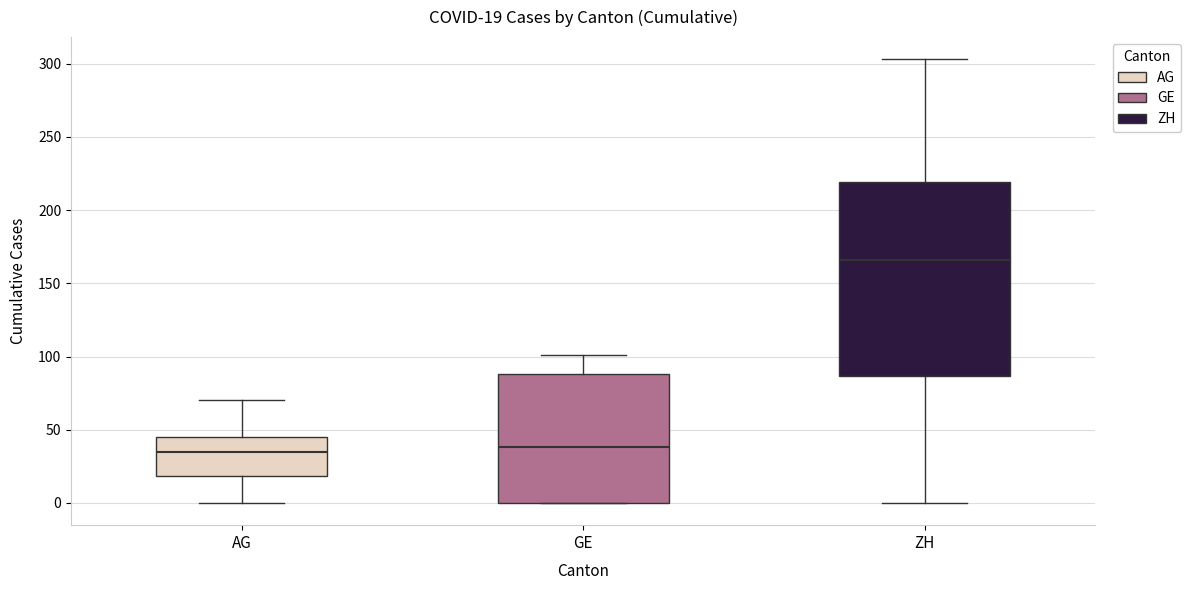

Which box's median line is the highest?

ZH